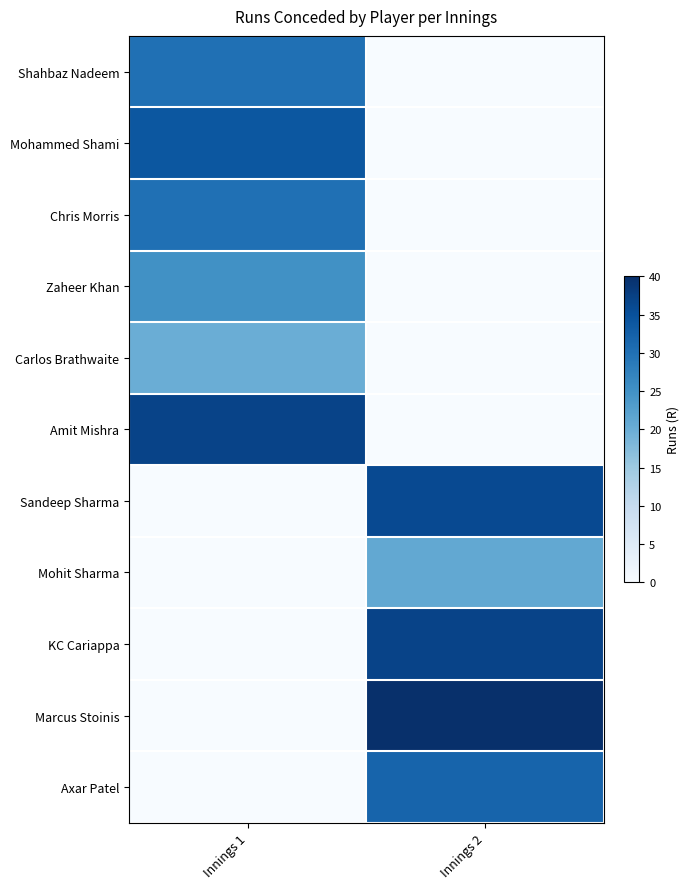

How many series are shown in this chart?

11